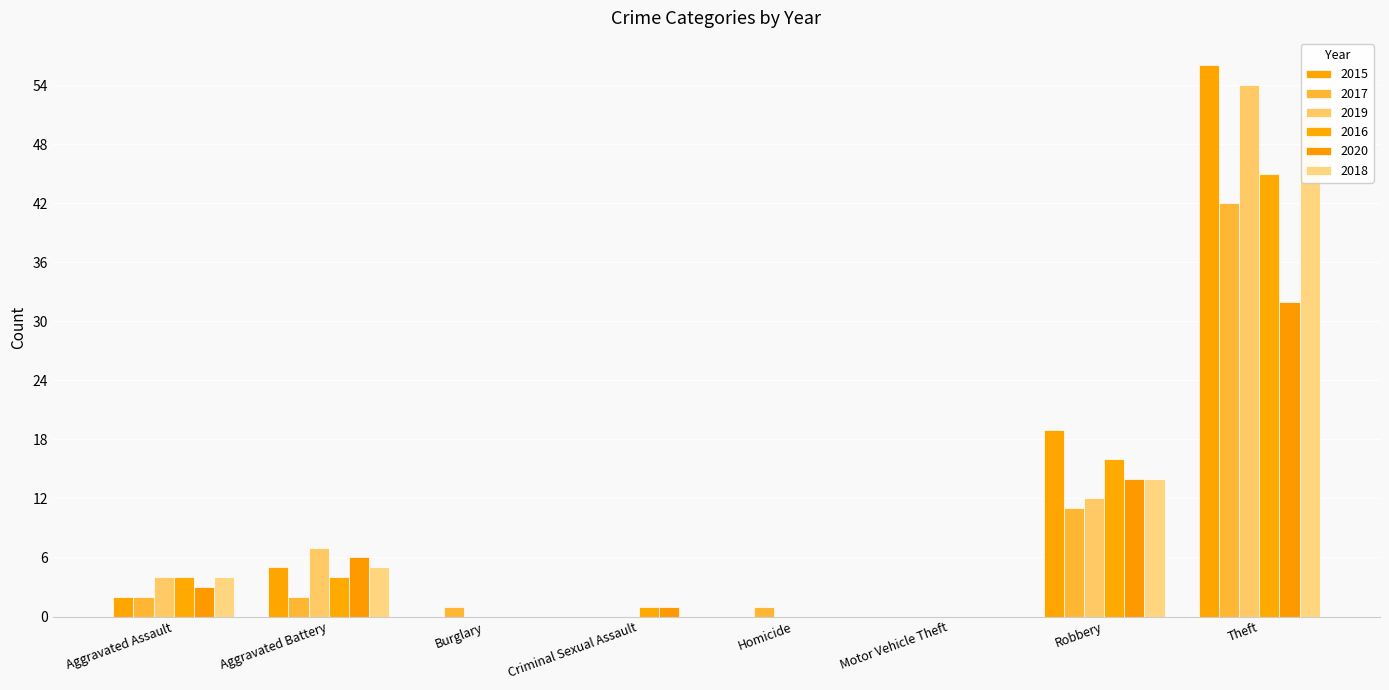

How many data points does each series have?

8